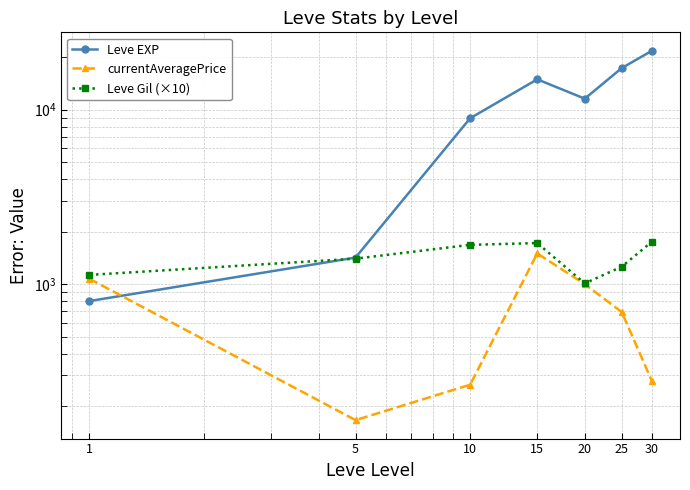

Reading left to right, extract all data points from this chart.

Leve EXP: 800.0	1420.0	8930.0	14920.0	11560.0	17310.0	21740.0
currentAveragePrice: 1074.1	166.3	265.3	1500.0	1000.0	692.8	278.7
Leve Gil (×10): 1130.0	1400.0	1680.0	1720.0	1010.0	1260.0	1750.0